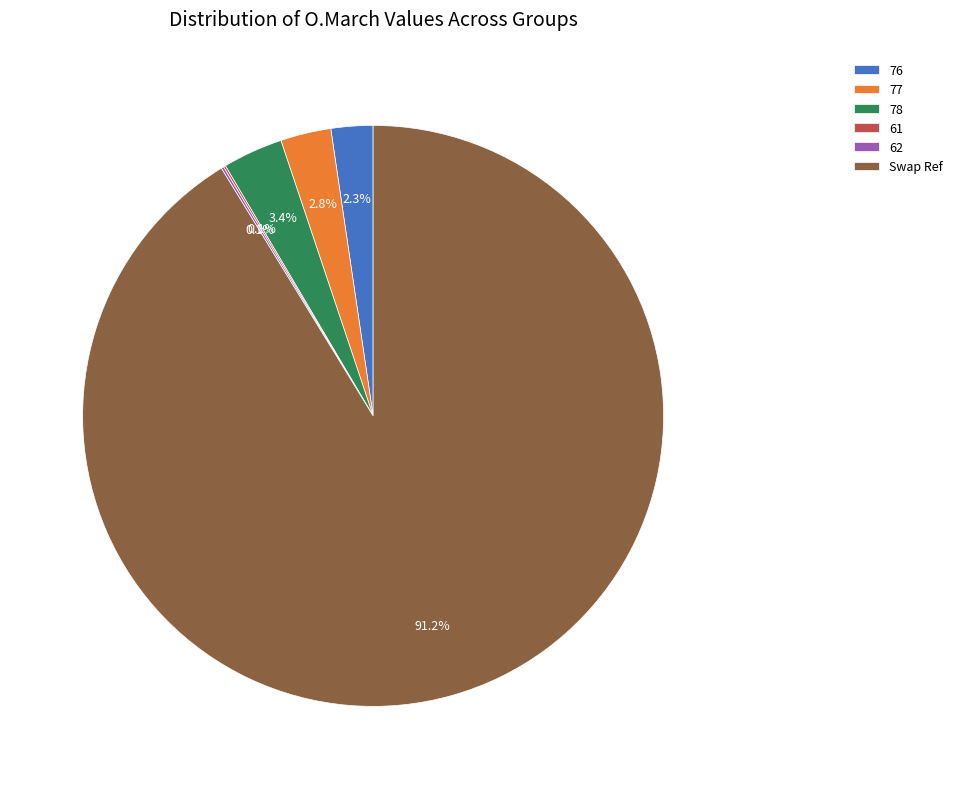

Approximately how many times larger is the value at 76 compared to 78?

0.7